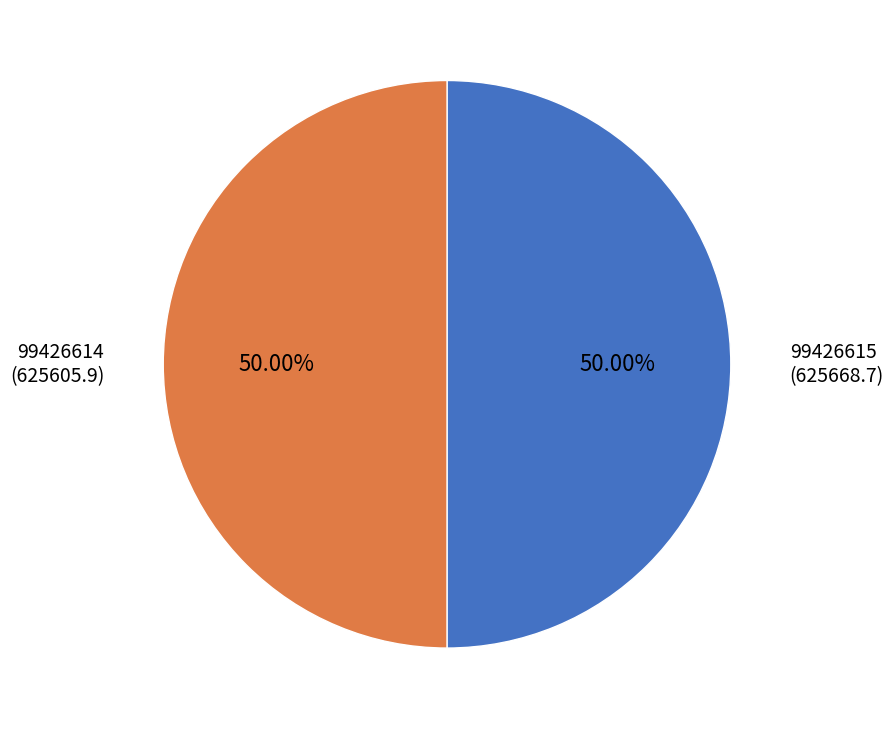

How many slices are in this pie chart?

2